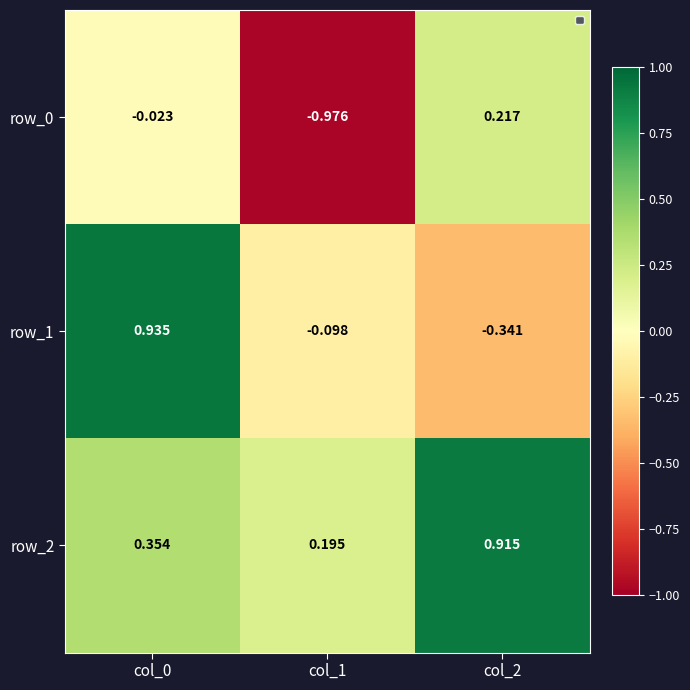

Is the value of row_0 at col_1 greater than the value of row_2 at col_0?

No